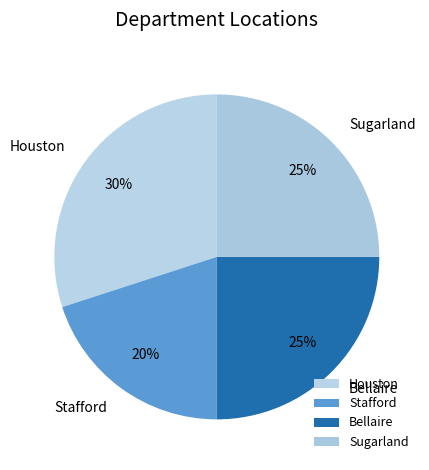

Combined, do Houston and Bellaire account for over 50%?

Yes